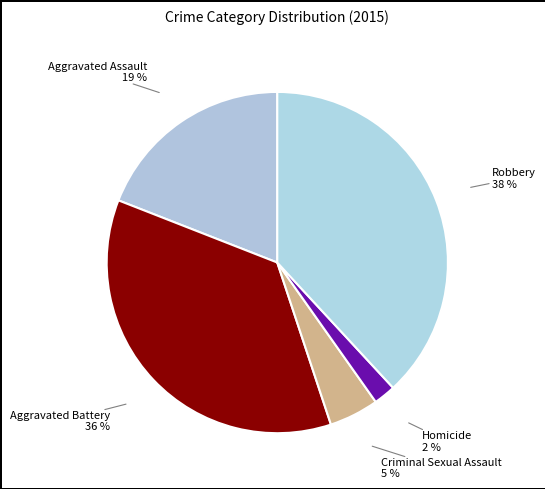

How many slices are in this pie chart?

5